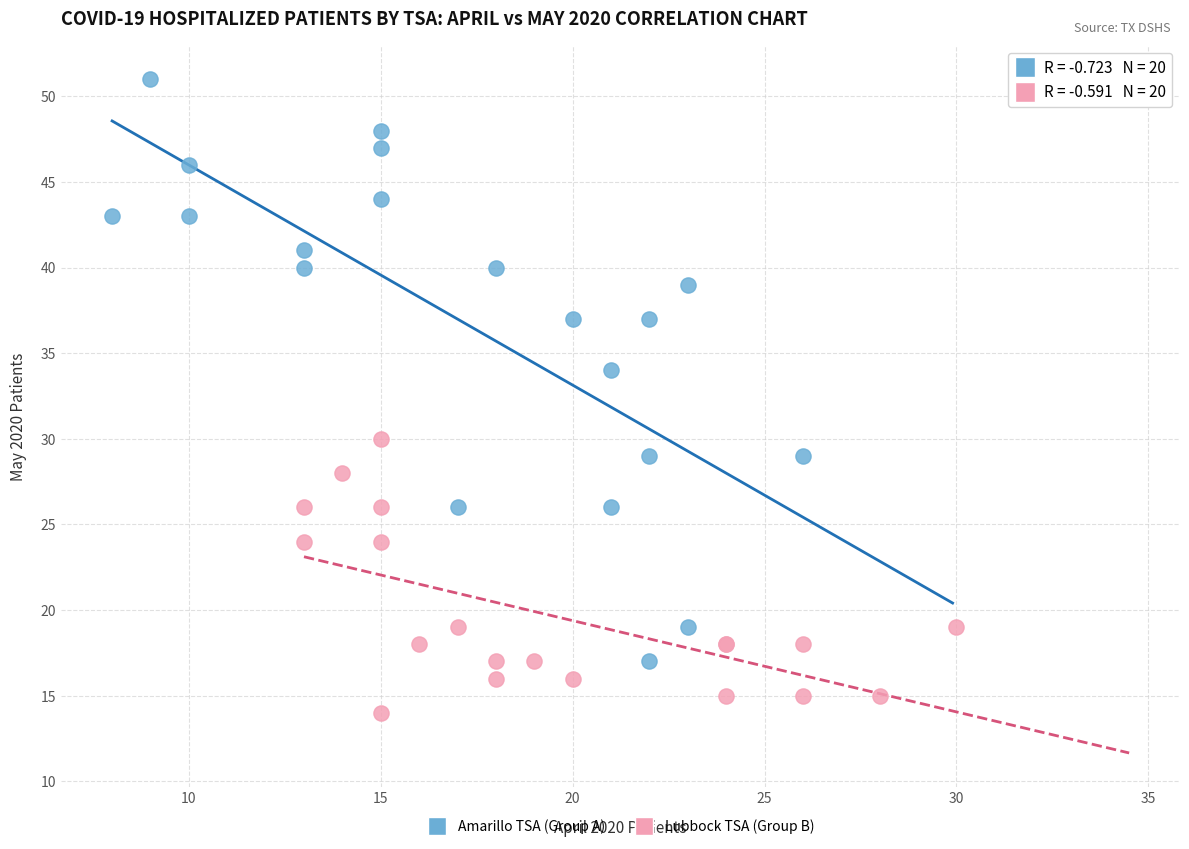

Which series has the widest spread of Y values?

Amarillo TSA (Group A)